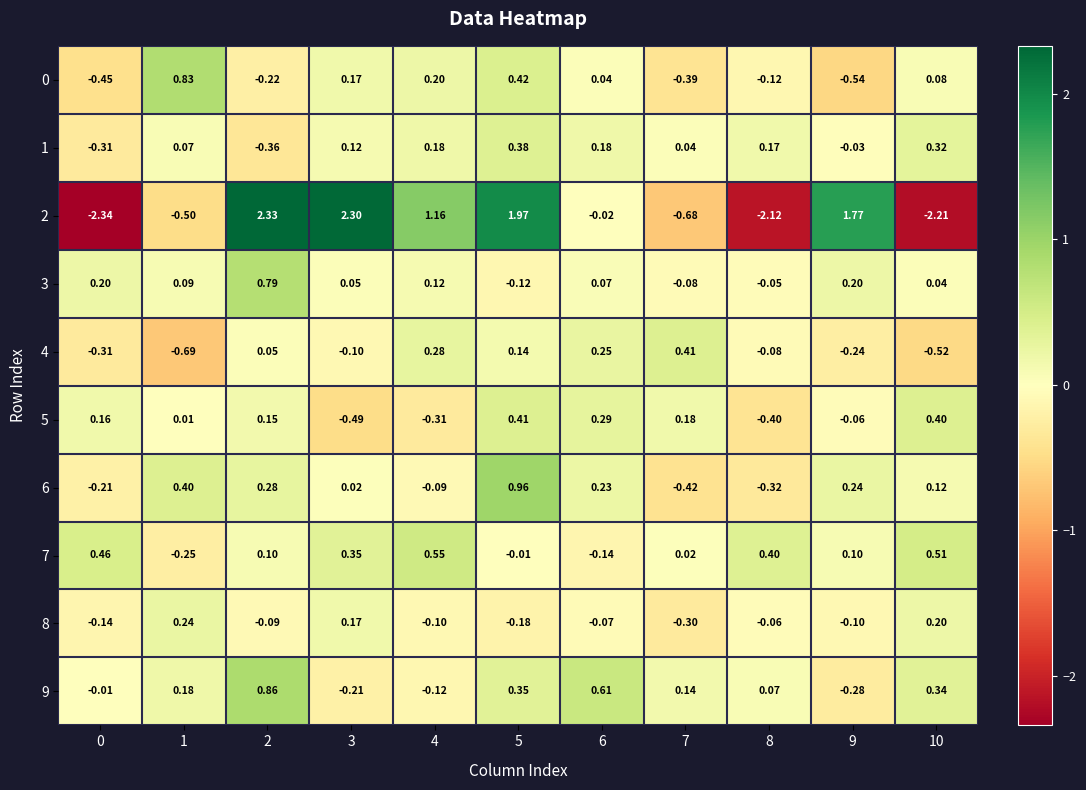

Is the value of 2 at 4 greater than the value of 8 at 7?

Yes